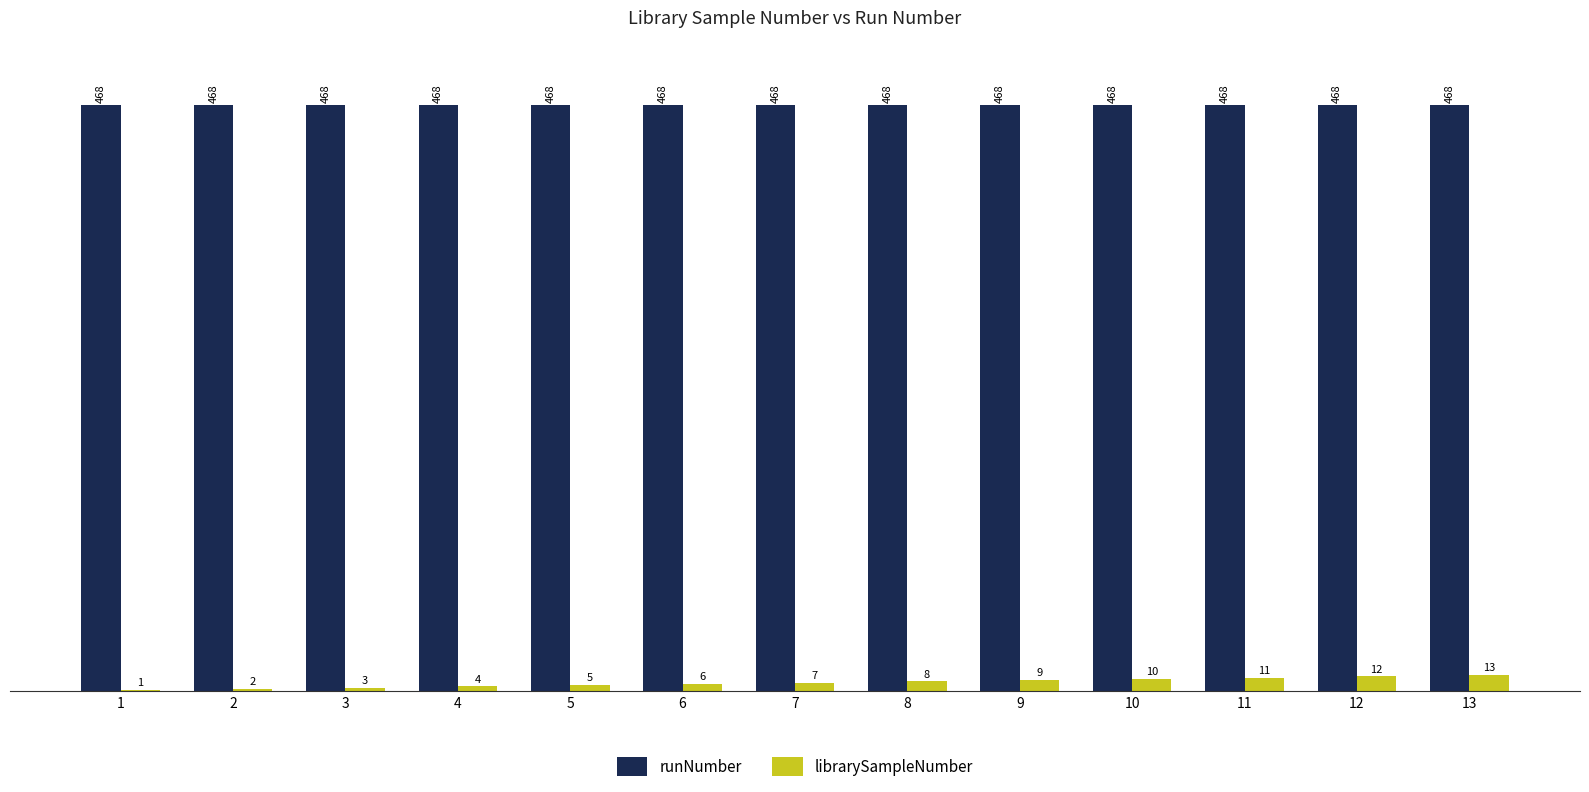

At which category is the sum across all series the highest?

13